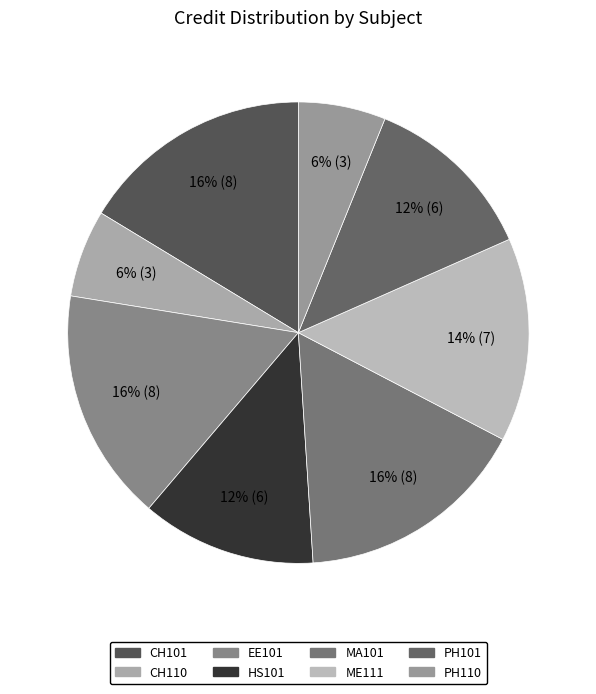

True or false: HS101 accounts for 18% of the total.

False